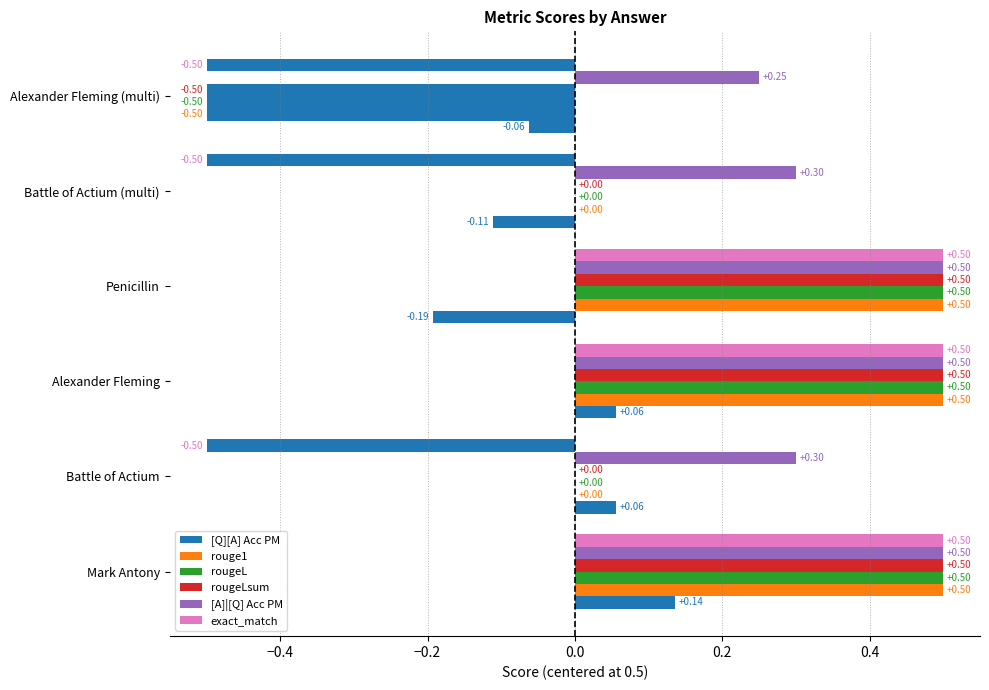

How many values in the exact_match series exceed 0?

3